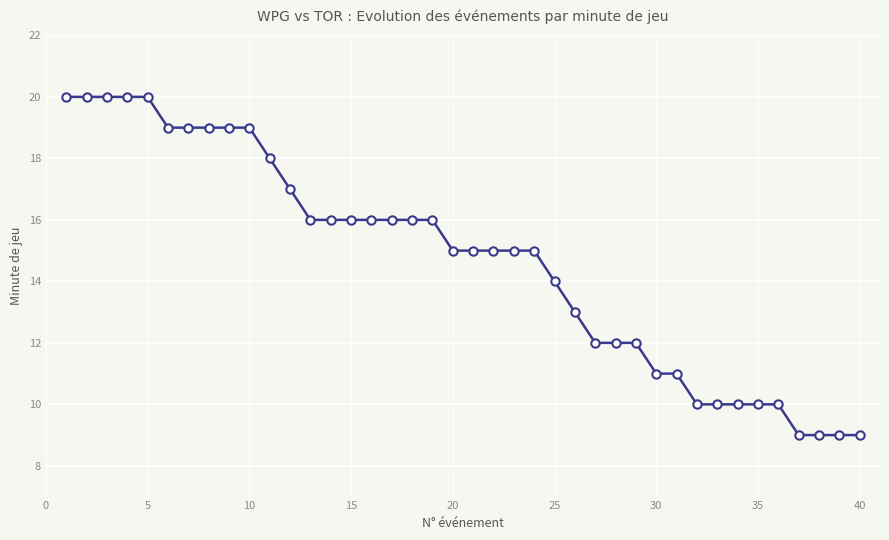

What is the value of the 8th point from the left?

19